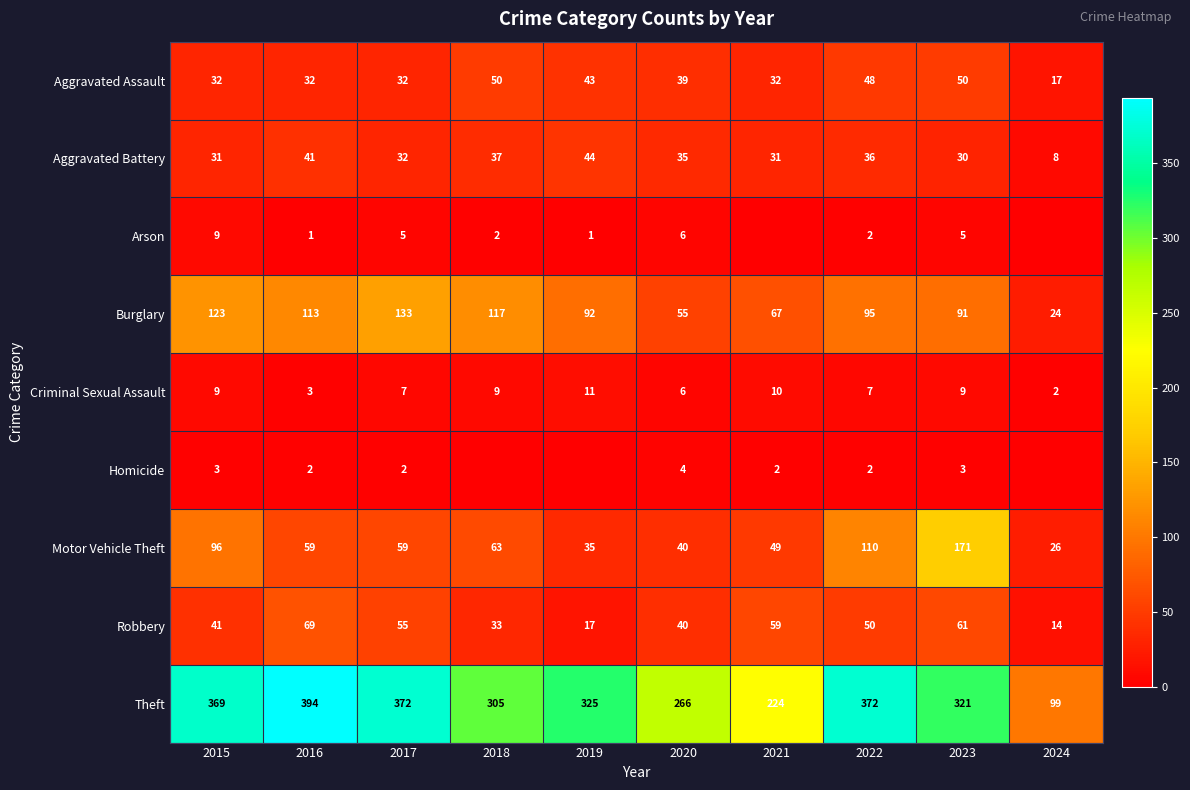

List the labels in order of Burglary value, smallest first.

2024, 2020, 2021, 2023, 2019, 2022, 2016, 2018, 2015, 2017